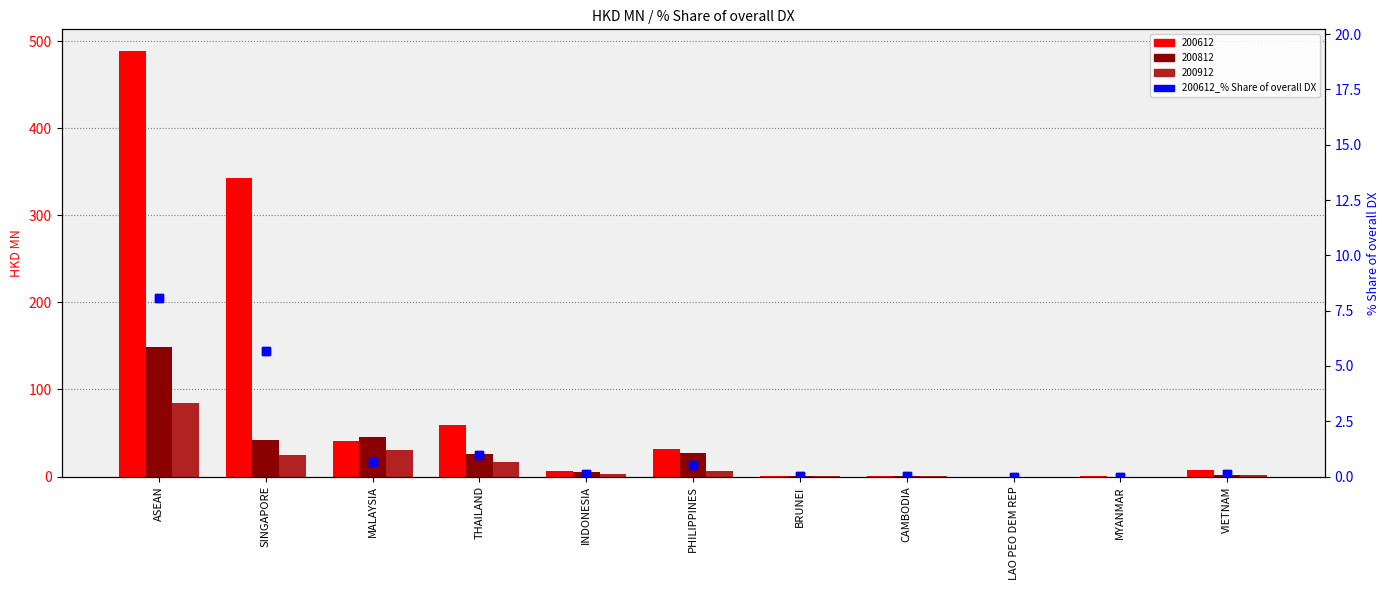

Rank the categories by value from lowest to highest.

LAO PEO DEM REP, MYANMAR, BRUNEI, CAMBODIA, INDONESIA, VIETNAM, PHILIPPINES, MALAYSIA, THAILAND, SINGAPORE, ASEAN